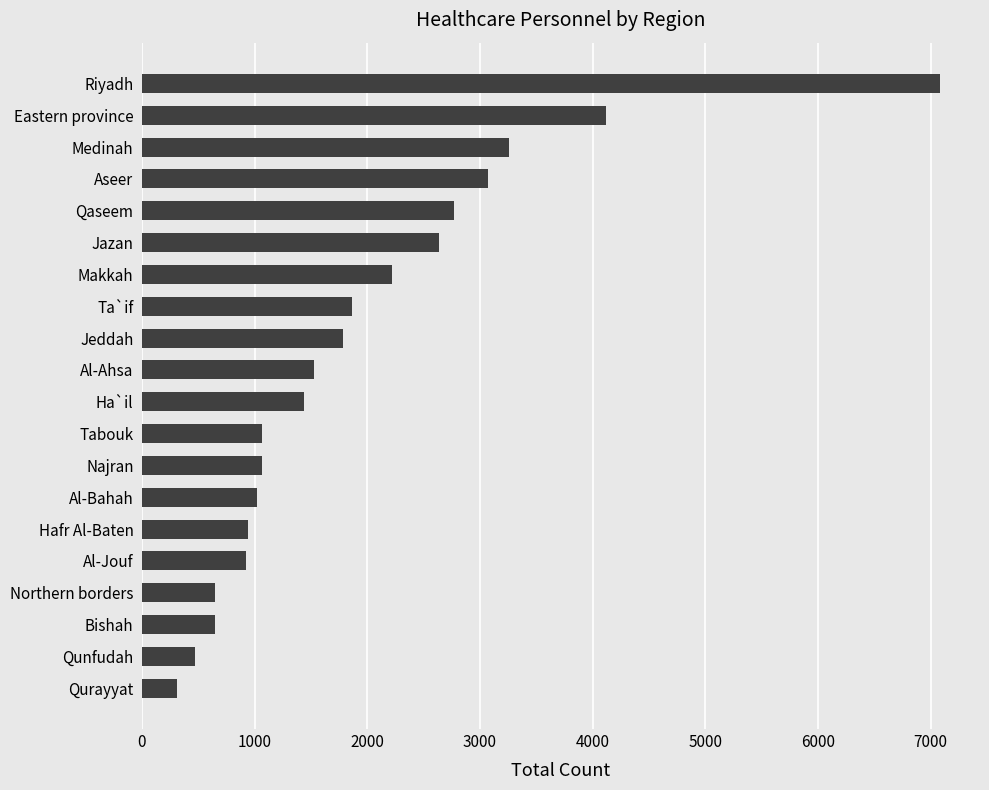

Count the number of categories in the chart.

20